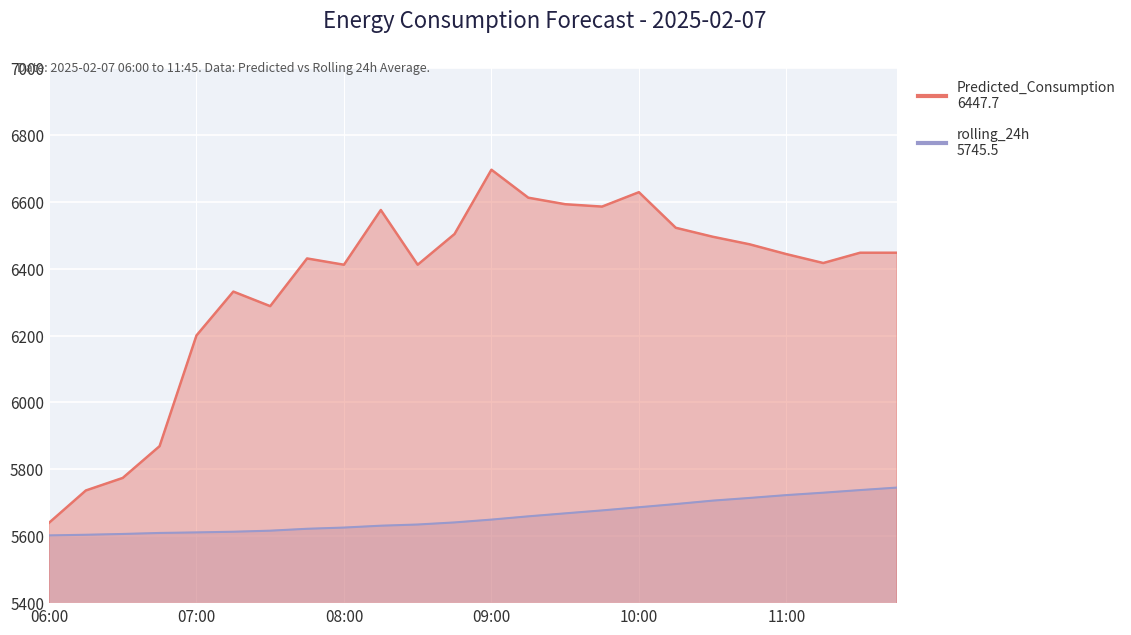

Is the value of Predicted_Consumption at 11:00 greater than the value of rolling_24h at 06:15?

Yes